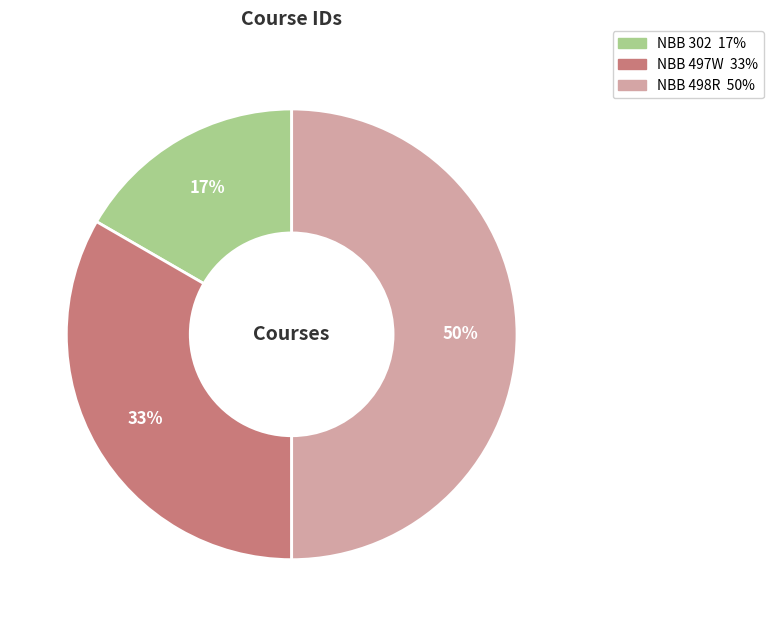

The NBB 497W slice represents 27% of the pie. True or false?

False